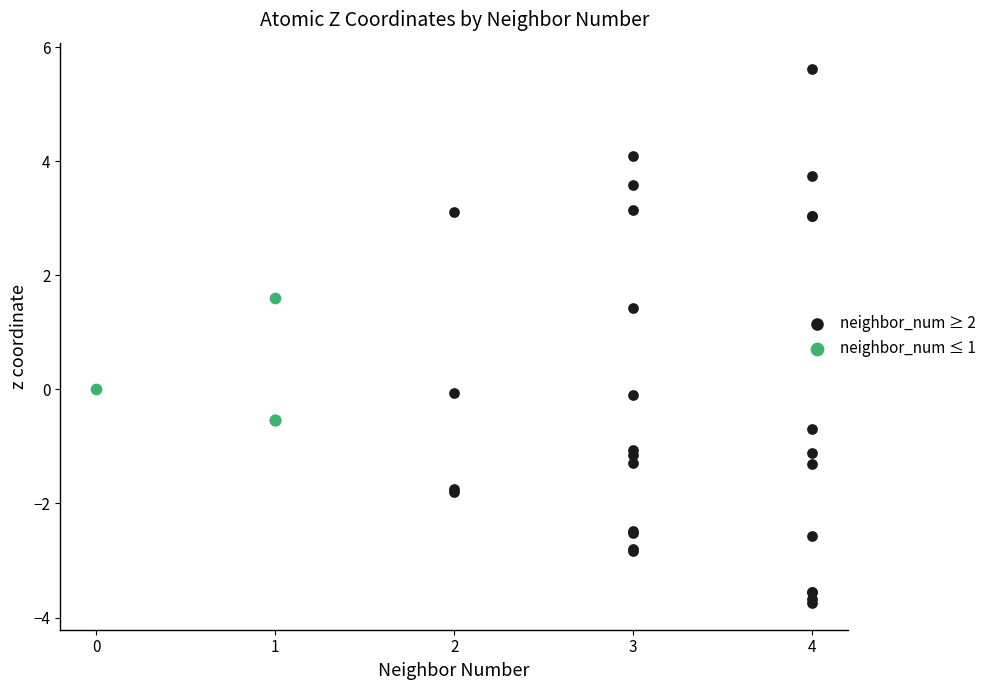

What are all the series names shown in the legend?

neighbor_num ≥ 2, neighbor_num ≤ 1